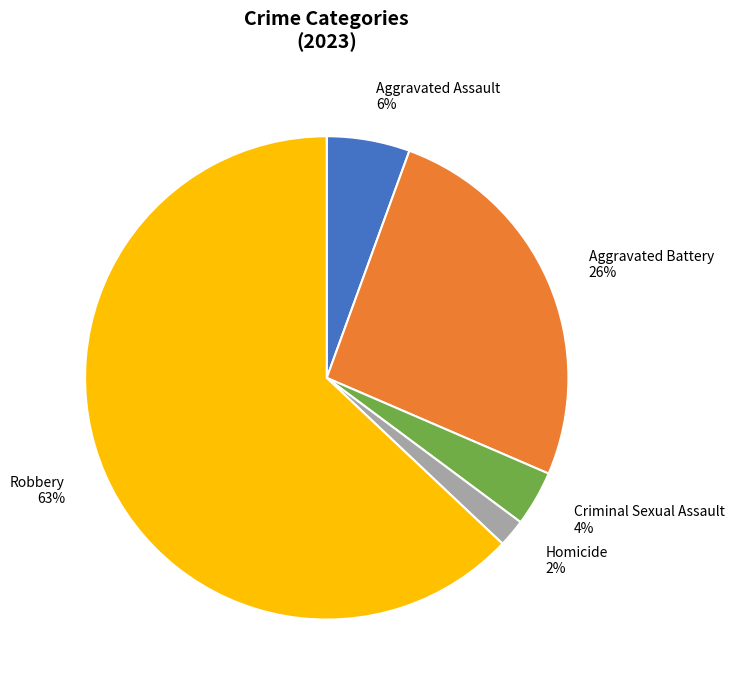

Rank the categories by value from lowest to highest.

Homicide, Criminal Sexual Assault, Aggravated Assault, Aggravated Battery, Robbery